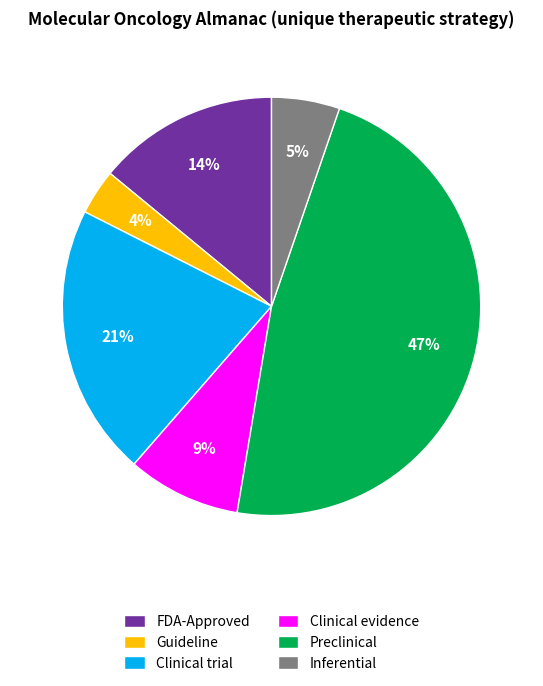

How many slices are in this pie chart?

6